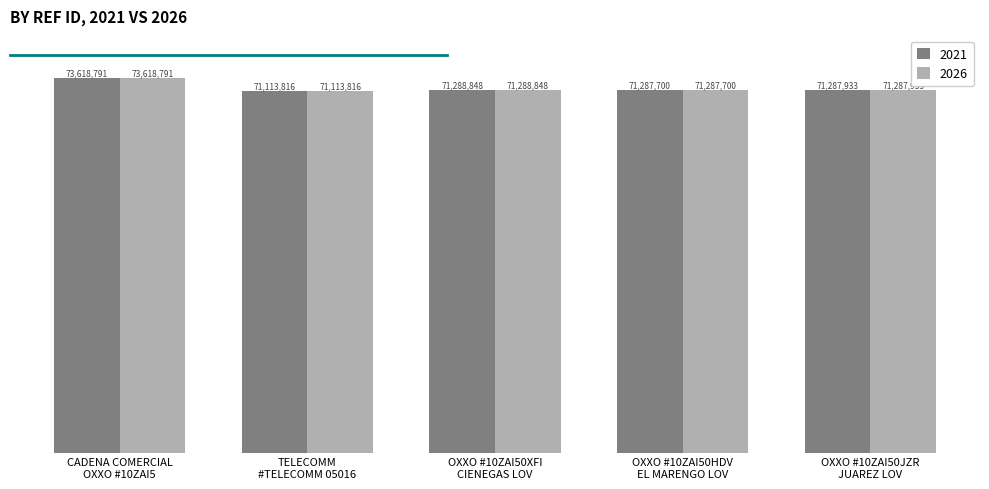

Which series has the largest range (max minus min)?

2021